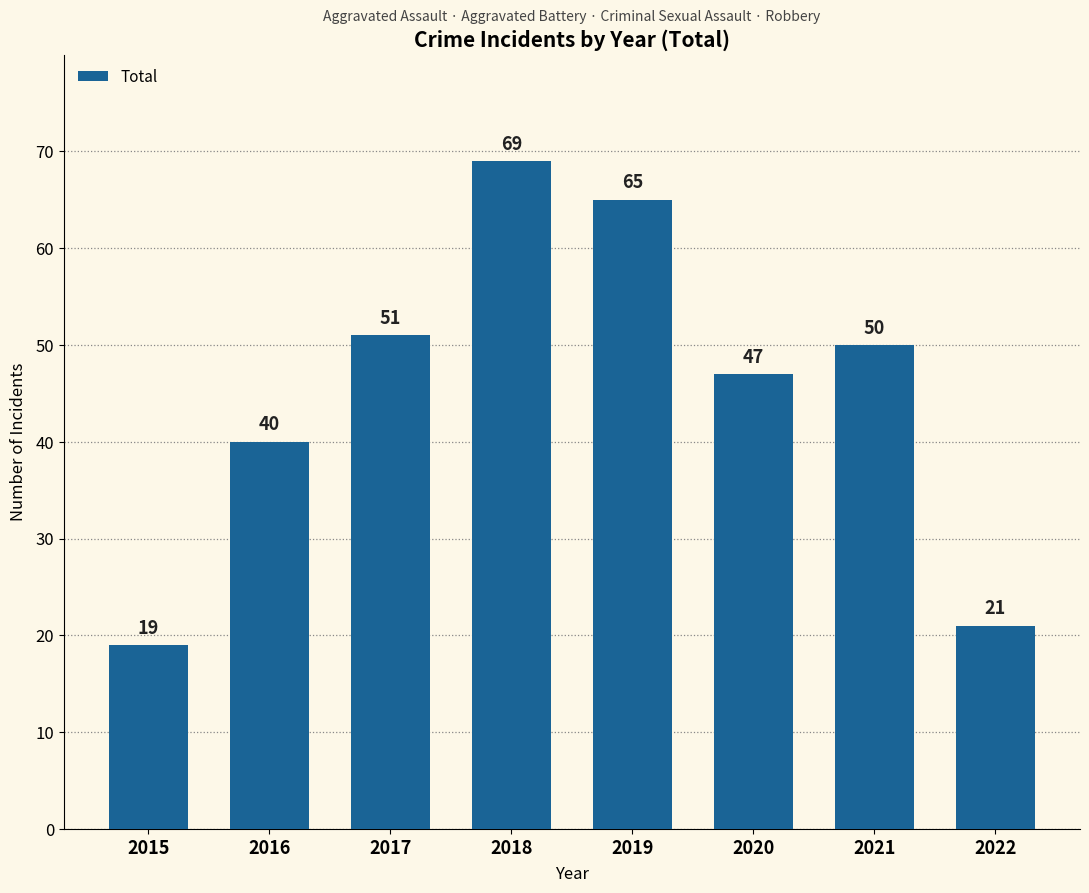

Reading left to right, extract all data points from this chart.

2015=19	2016=40	2017=51	2018=69	2019=65	2020=47	2021=50	2022=21